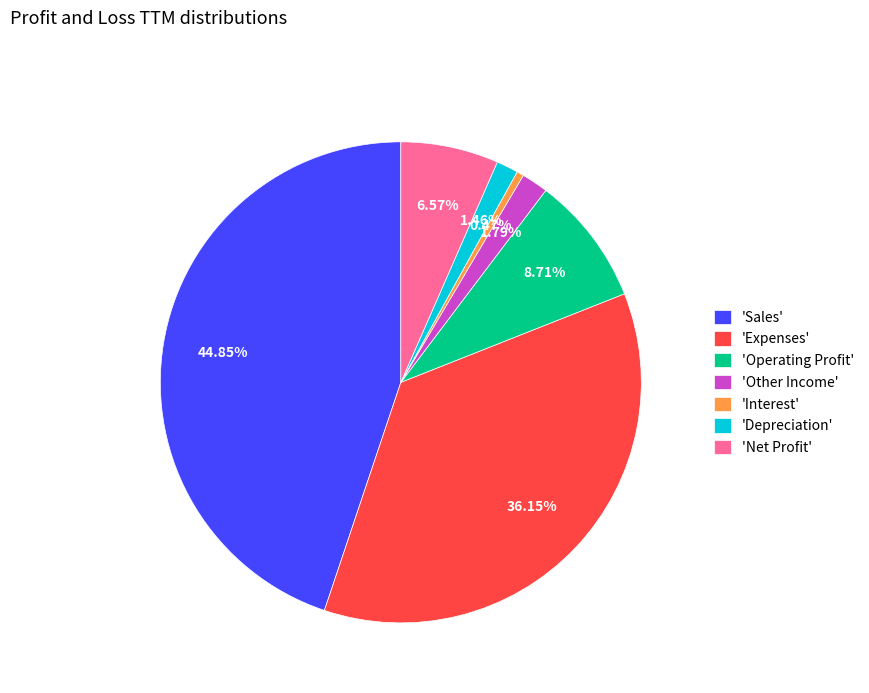

Is there any slice that represents more than half of the pie?

No